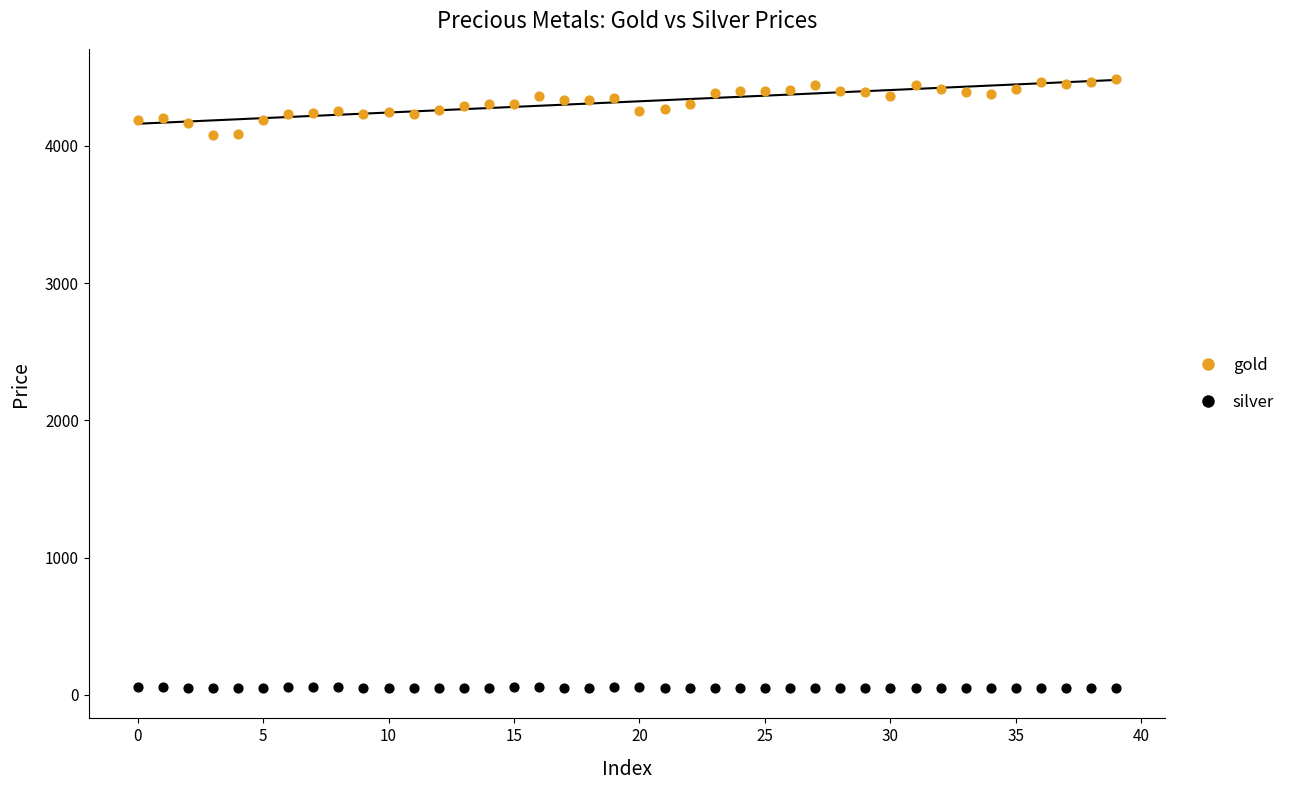

What are all the series names shown in the legend?

gold, silver